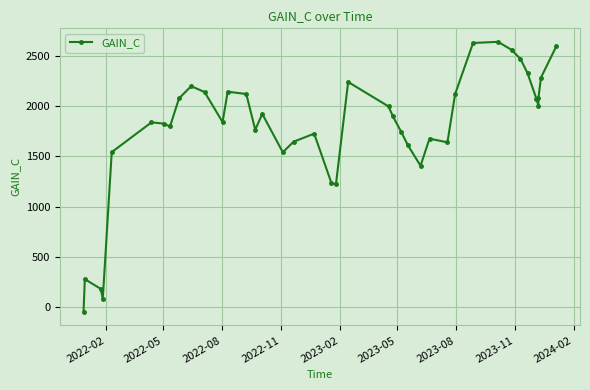

What is the minimum value shown in the chart?

-47.0